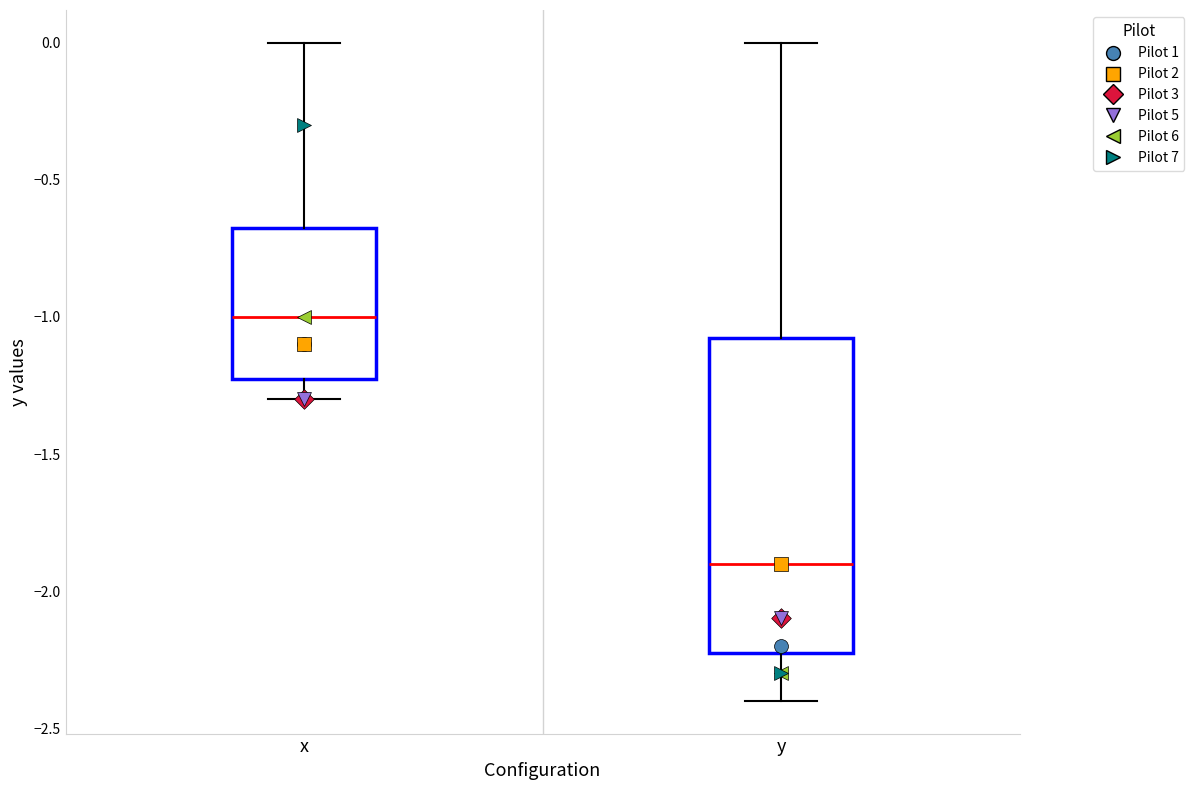

Which box's median line is the lowest?

y